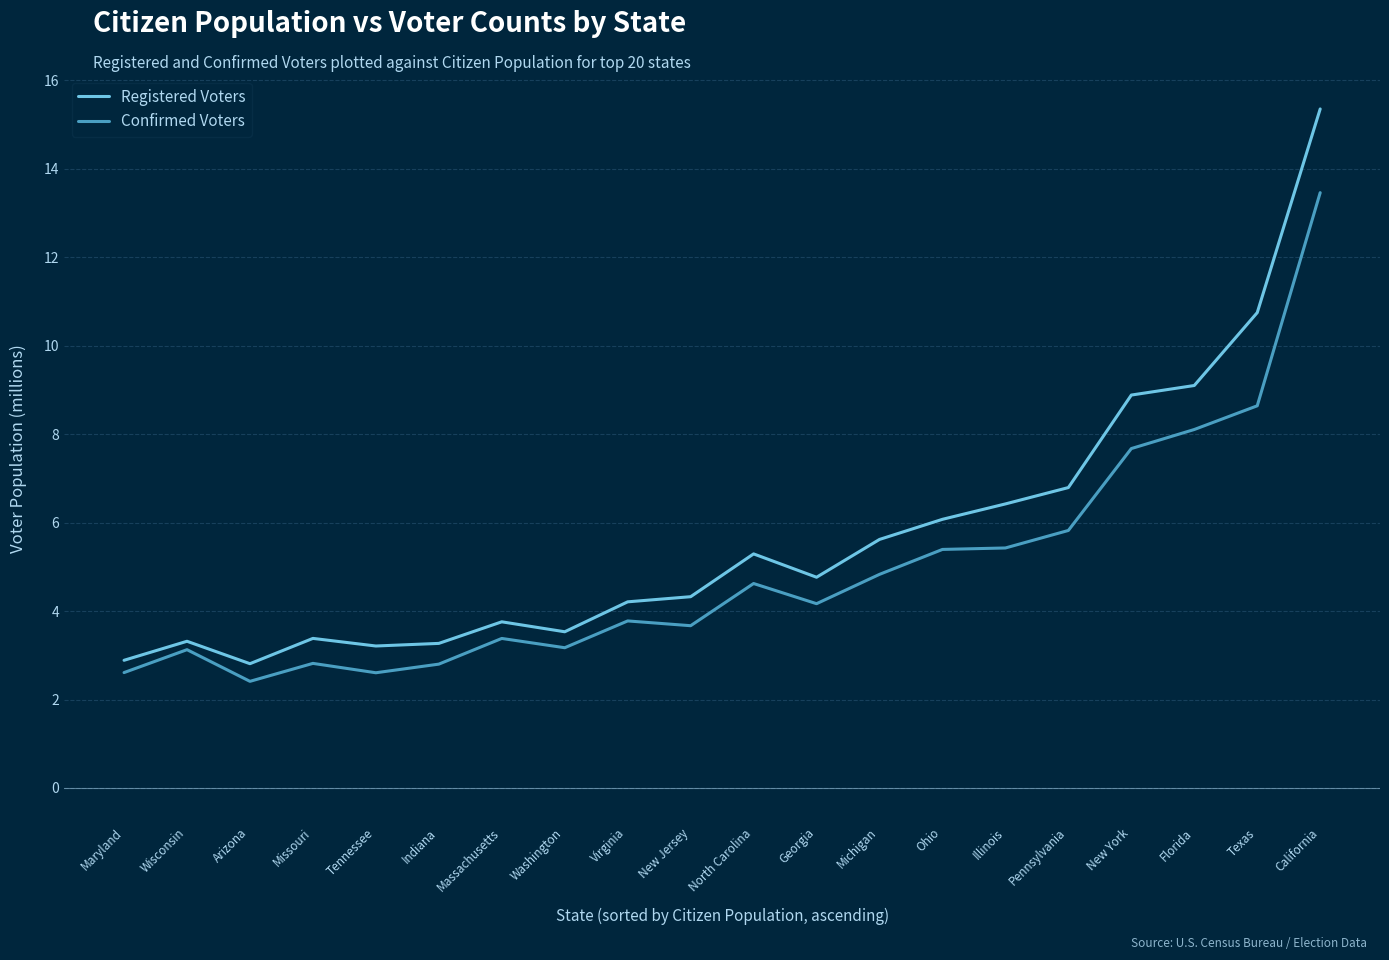

True or false: Confirmed Voters and Registered Voters cross at least once.

False